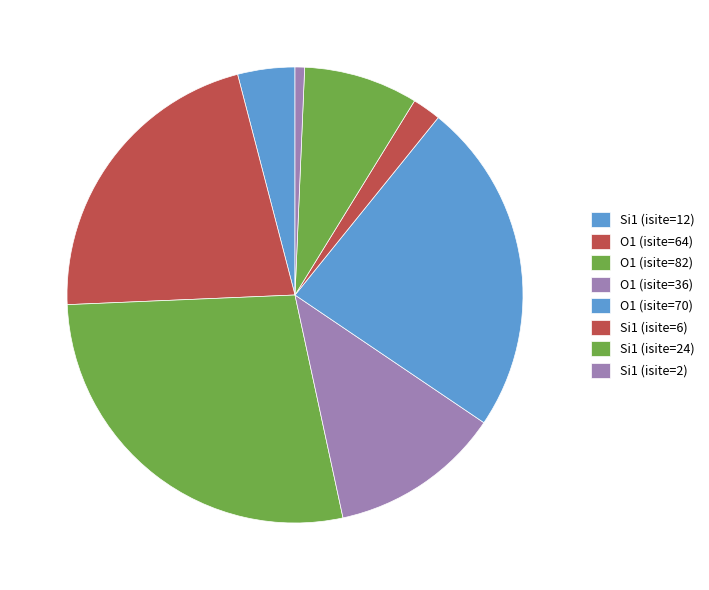

How many segments does this pie chart have?

8